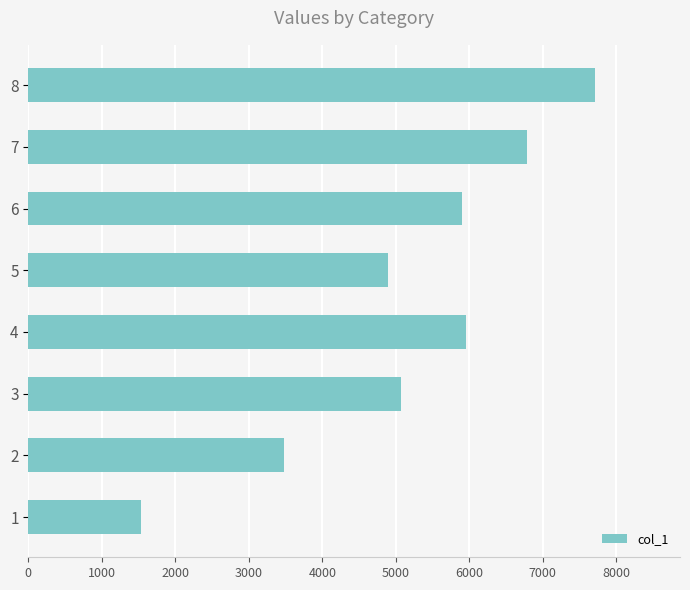

Read the value at 7, to the nearest 50.

6800